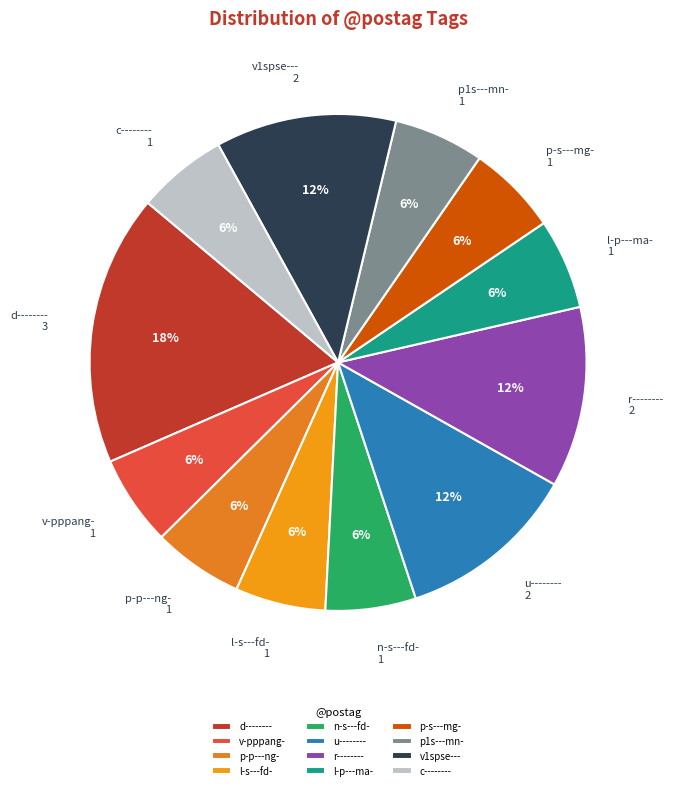

Do p-s---mg- and r-------- together represent more than half of the pie?

No